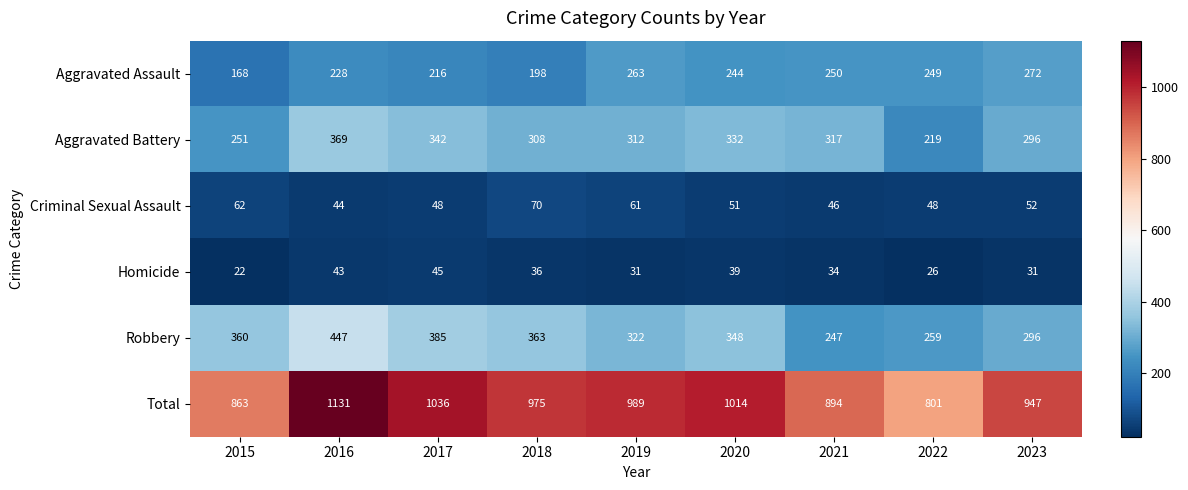

At how many categories does at least one series exceed 584?

9